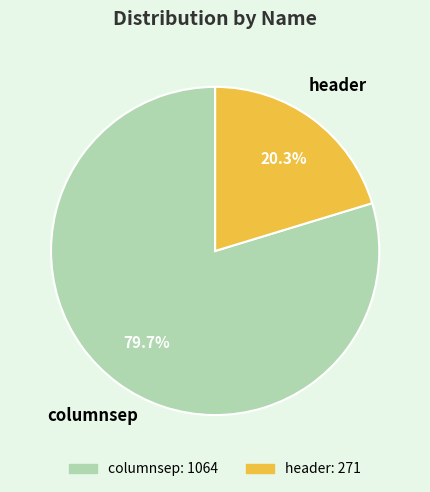

Count the number of slices in the pie.

2